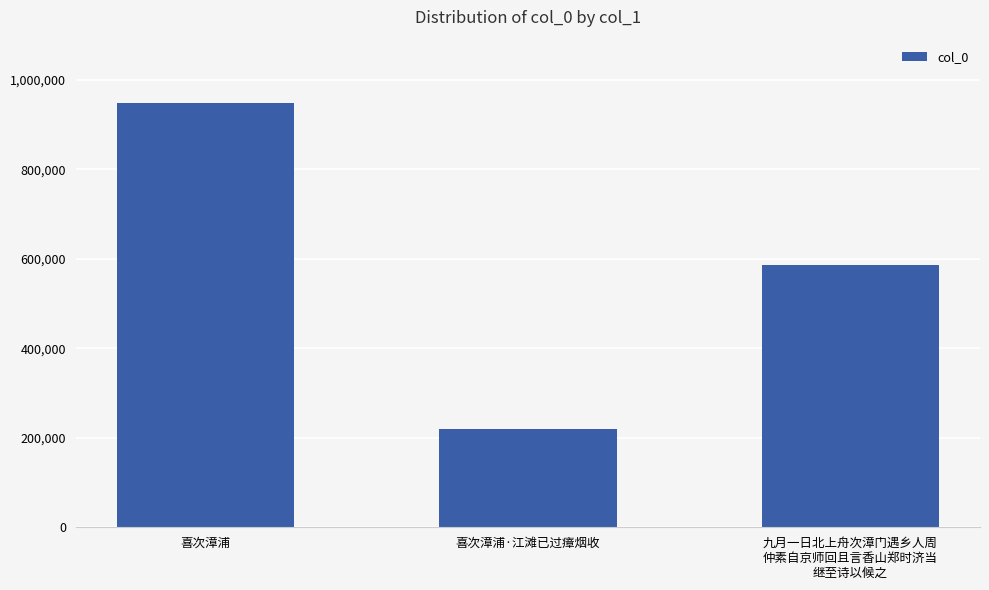

At which label does the data first exceed 586438?

喜次漳浦